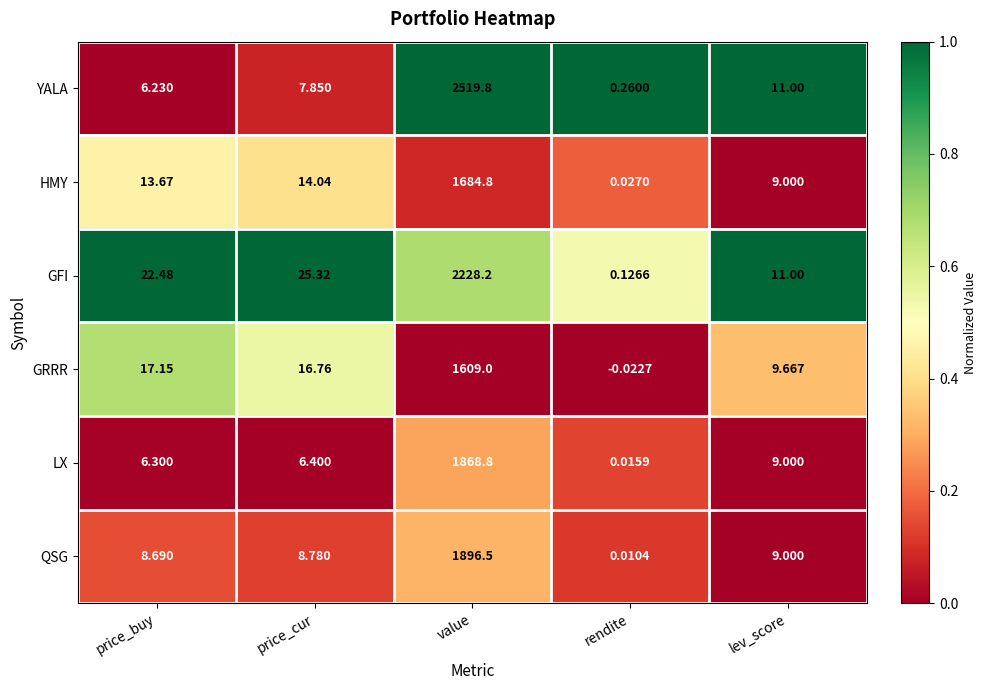

At price_buy, list the series in order from largest to smallest.

GFI, GRRR, HMY, QSG, LX, YALA